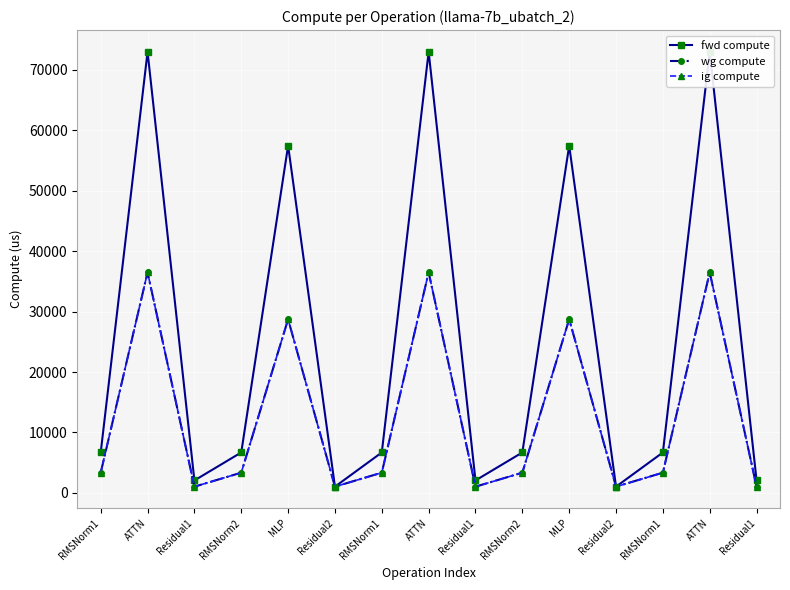

What is the difference between the second highest and minimum values in the ig compute series?

35469.1